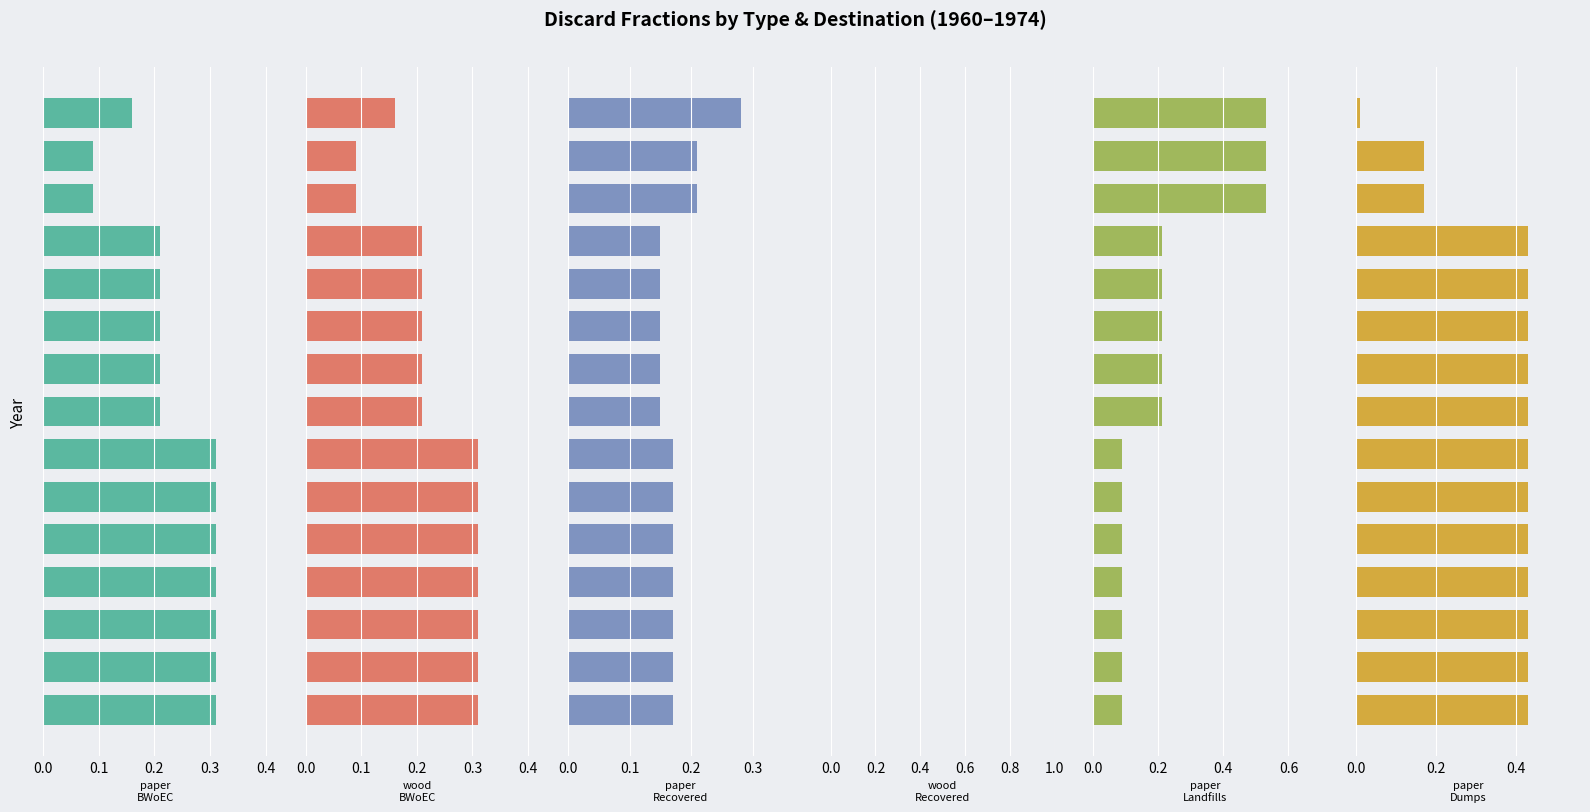

Is it true that paper_BWoEC equals 0.3 at 0.1?

True